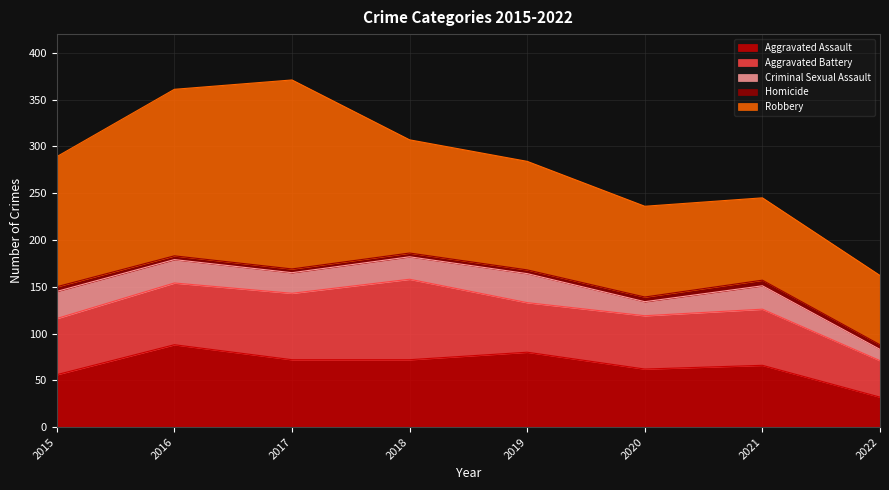

True or false: Robbery has a value of 88 at 2021.

True